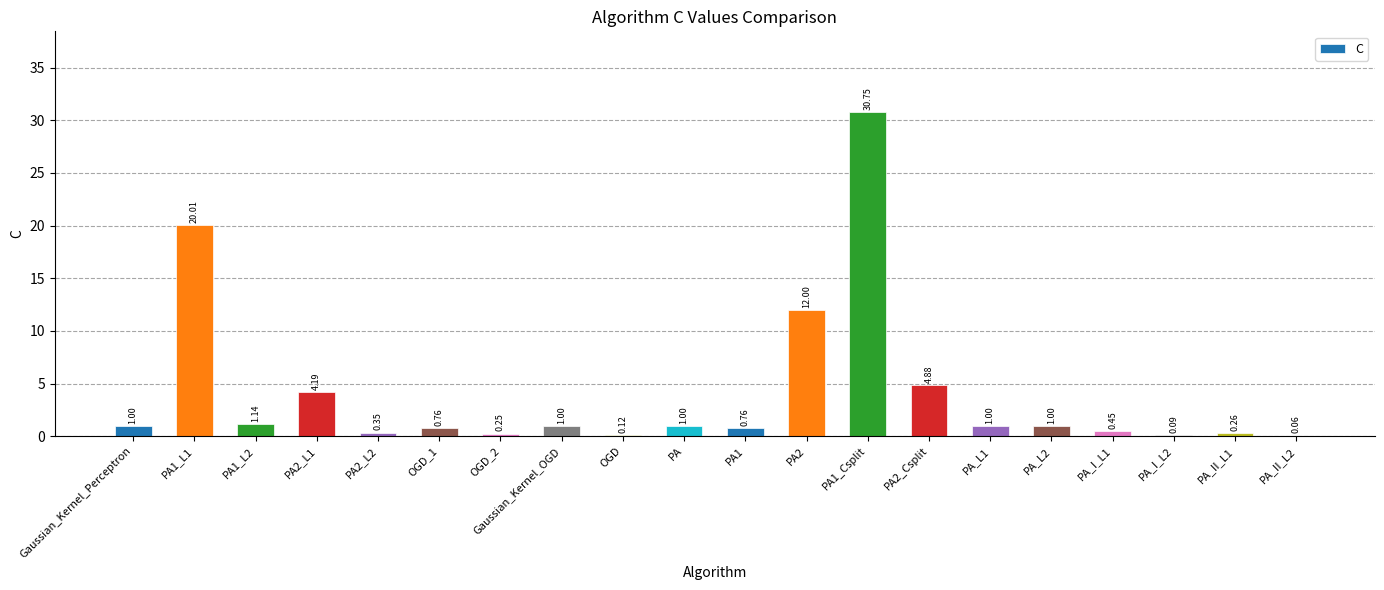

What is the sum of all values?

81.1